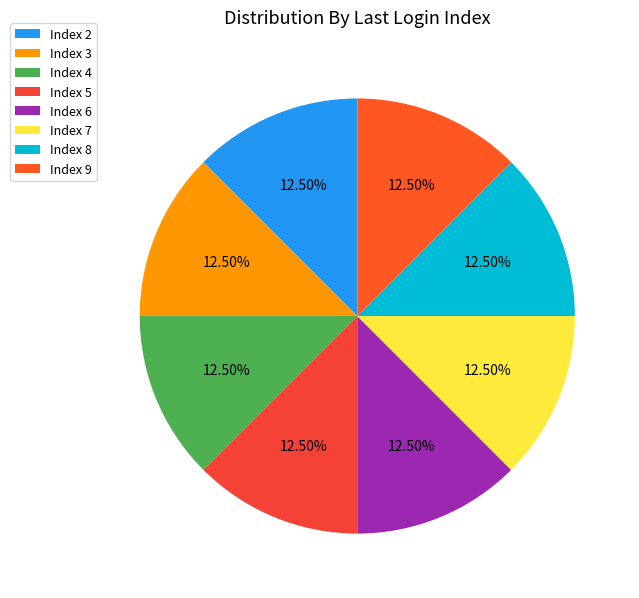

Count the number of slices in the pie.

8